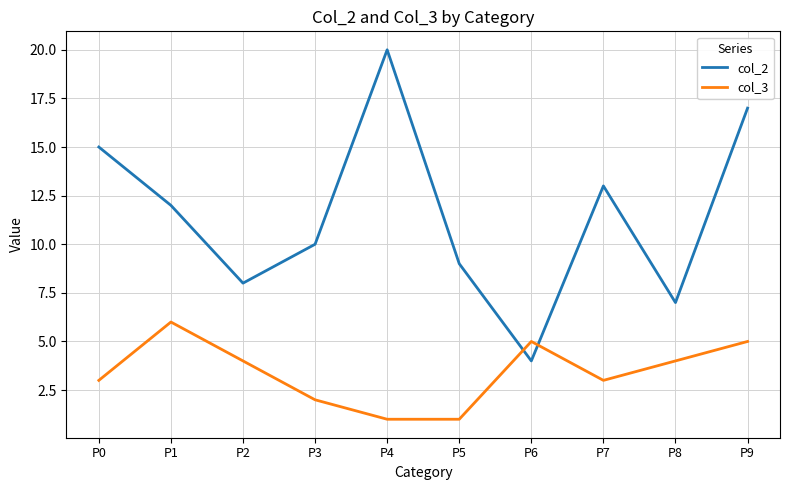

Which series changed the most between P7 and P9?

col_2